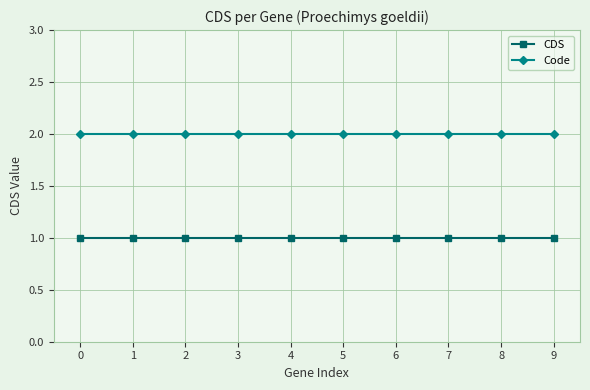

At how many categories does at least one series exceed 1?

10